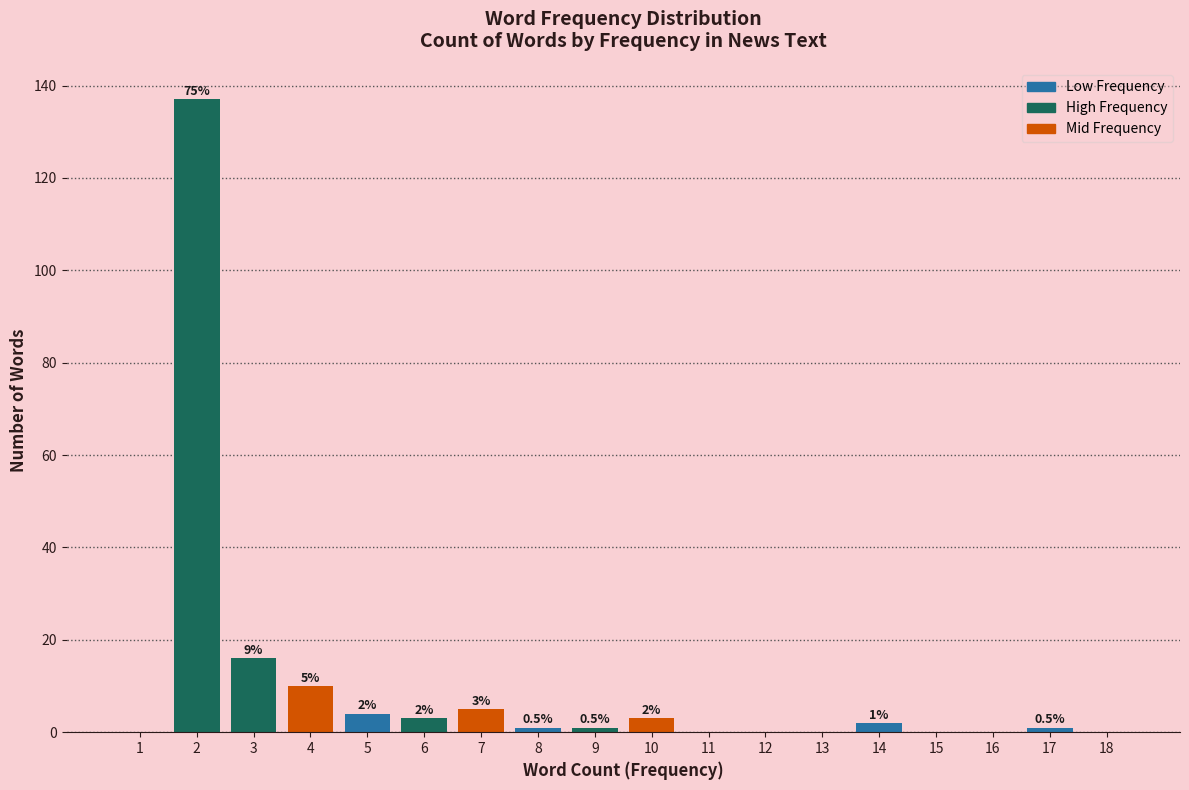

Reading left to right, list all the values displayed in this chart.

1=0	2=137	3=16	4=10	5=4	6=3	7=5	8=1	9=1	10=3	11=0	12=0	13=0	14=2	15=0	16=0	17=1	18=0